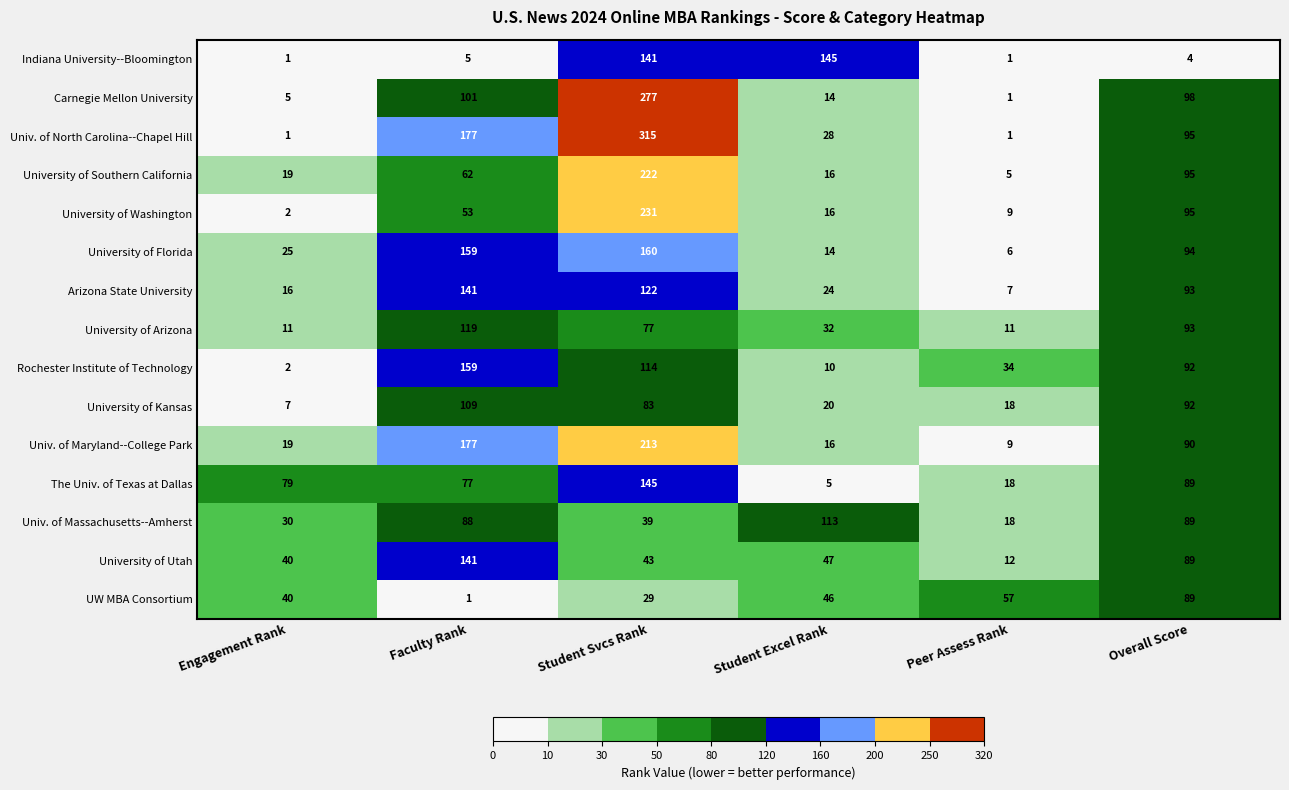

How many series are shown in this chart?

15